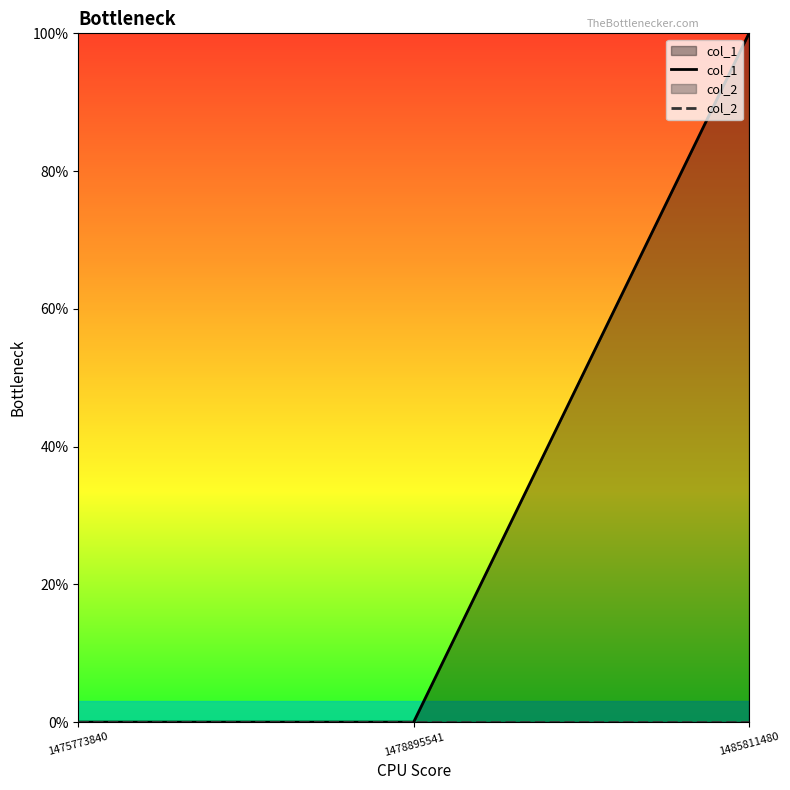

At which category does the chart reach its peak across all series?

1485811480